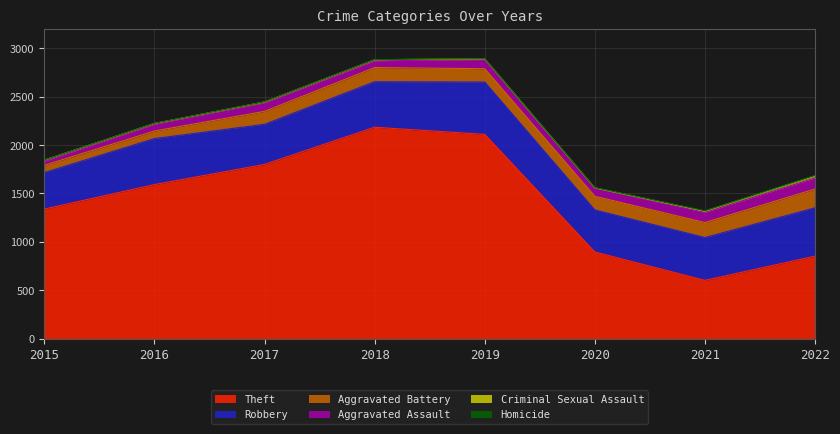

What is the value of the Theft point at the 3rd from the left?

1800